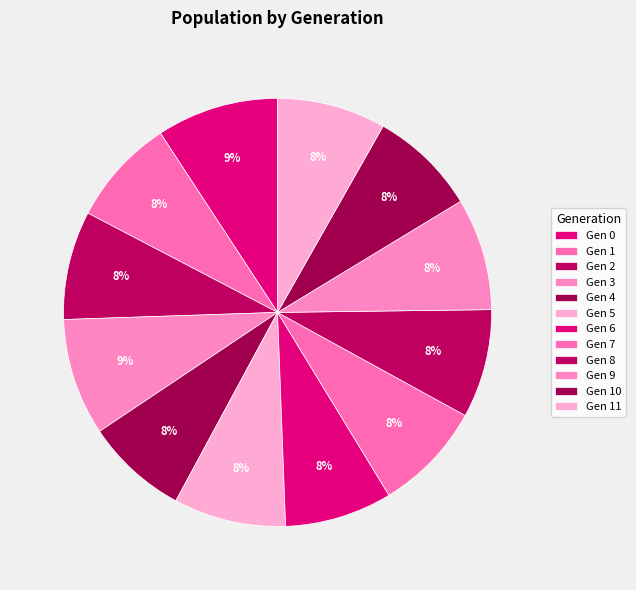

Which slice is the smallest?

4